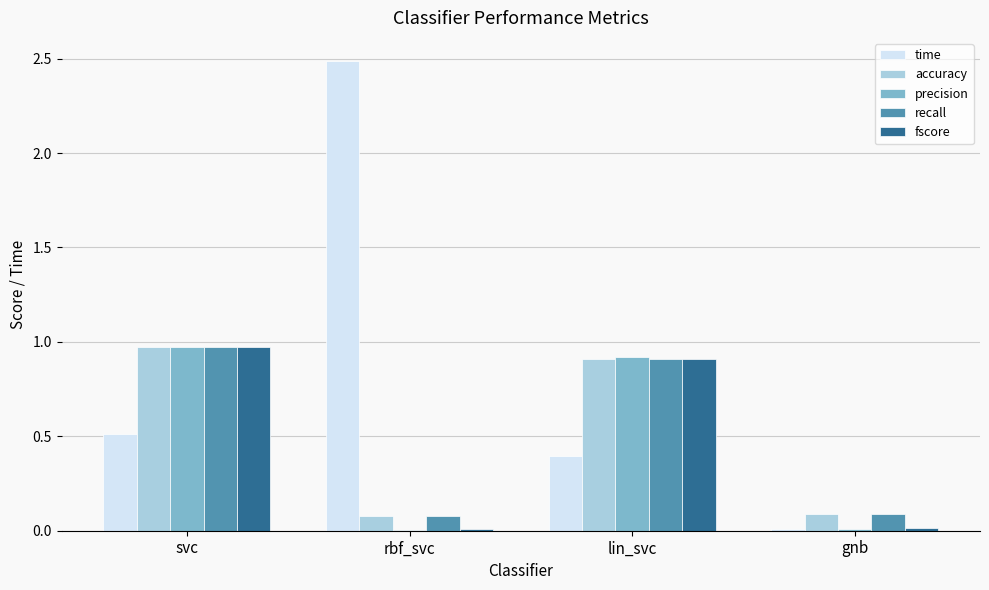

At which label does time reach its peak?

rbf_svc